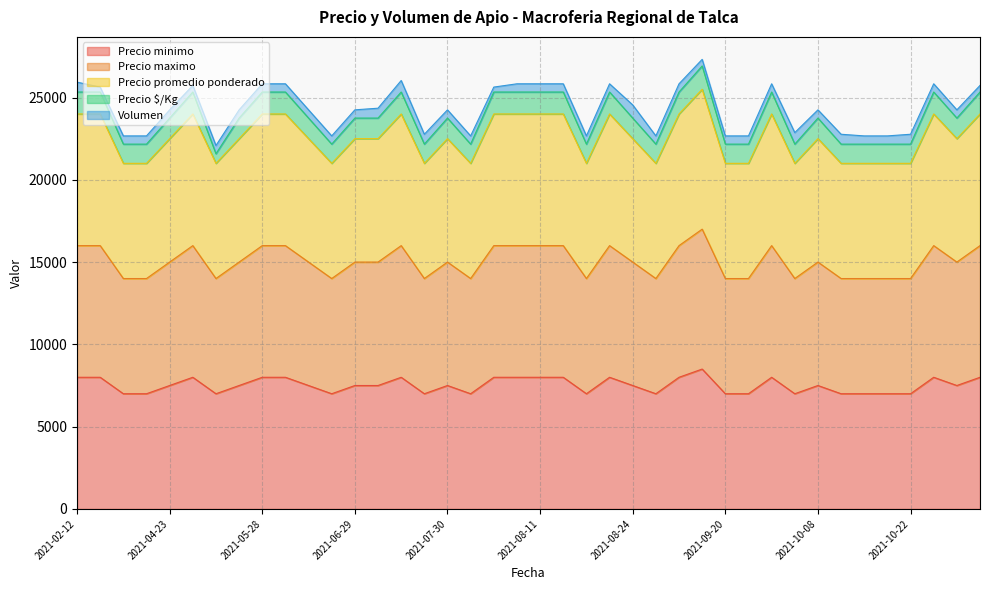

What is the value of the Precio minimo point at the 10th from the left?

8000